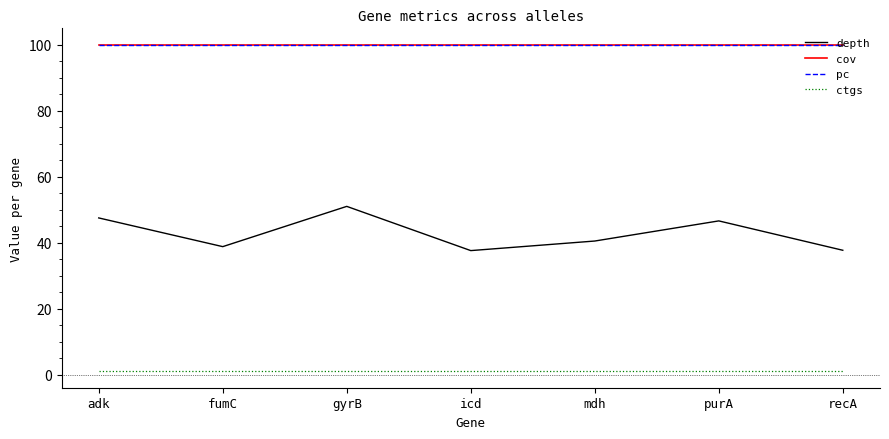

Does the chart display data point markers on the line(s)?

No